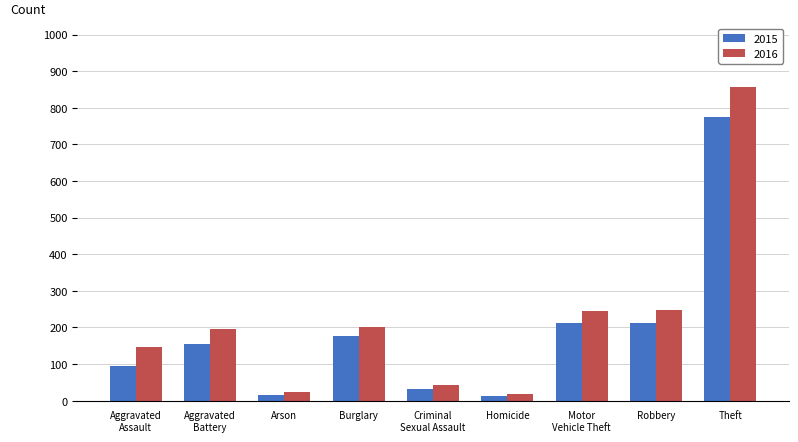

What is the sum of all 2016 values?

1978